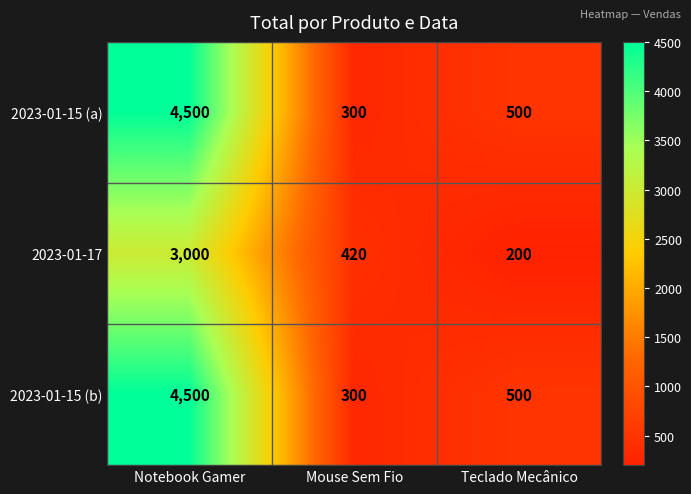

Reading right to left, extract all data points from this chart.

2023-01-15 (a): Teclado Mecânico=500	Mouse Sem Fio=300	Notebook Gamer=4500
2023-01-17: Teclado Mecânico=200	Mouse Sem Fio=420	Notebook Gamer=3000
2023-01-15 (b): Teclado Mecânico=500	Mouse Sem Fio=300	Notebook Gamer=4500